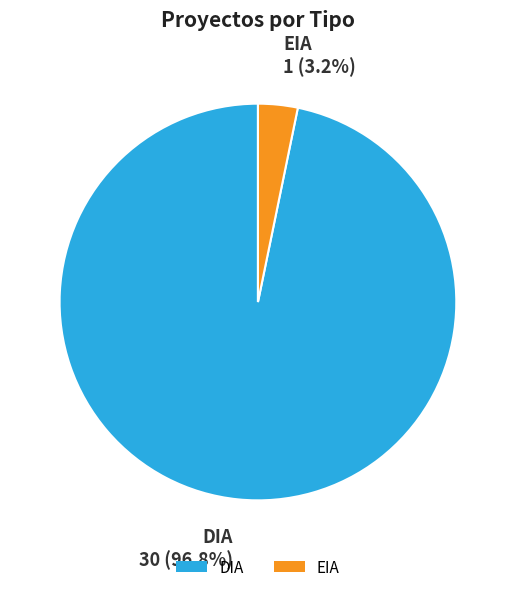

Between EIA and DIA, which is larger?

DIA